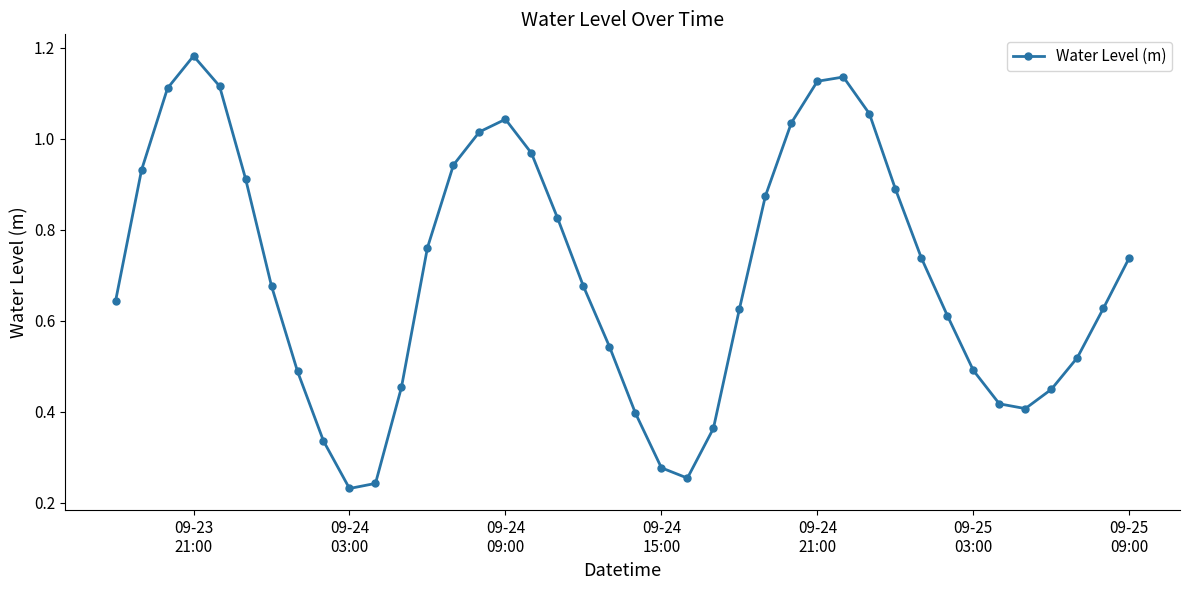

True or false: the data has more than 1 interior local peaks.

True